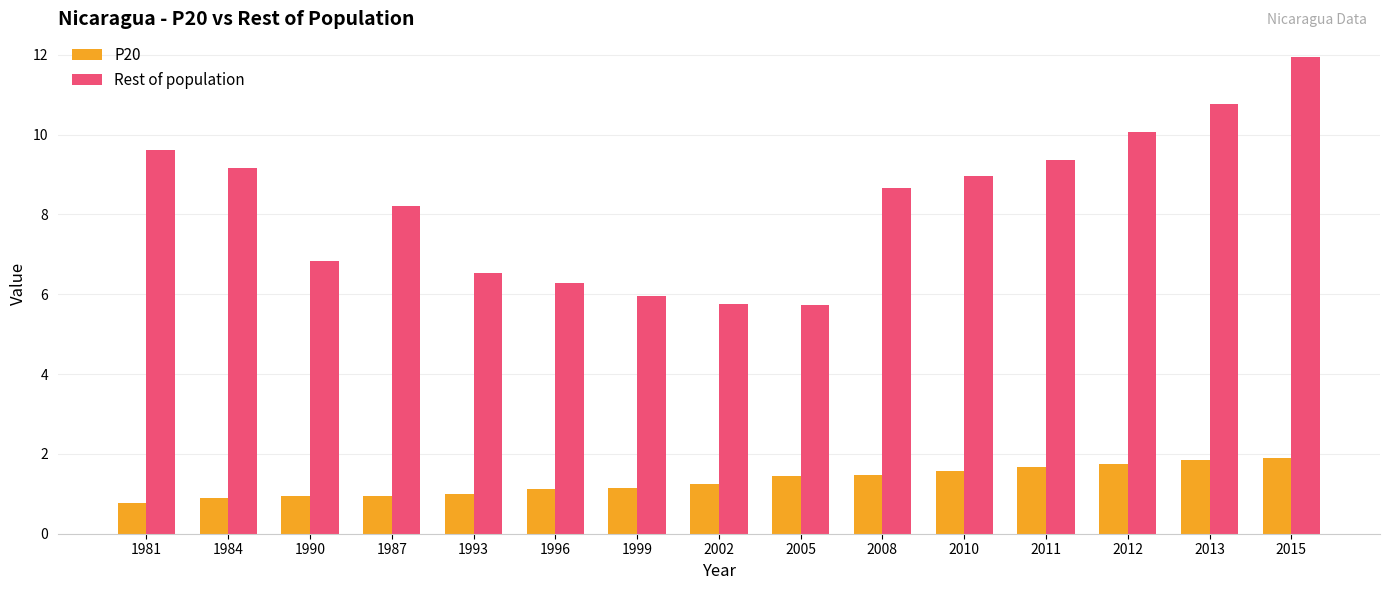

What is the spread (max minus min) of values at 2013?

8.9